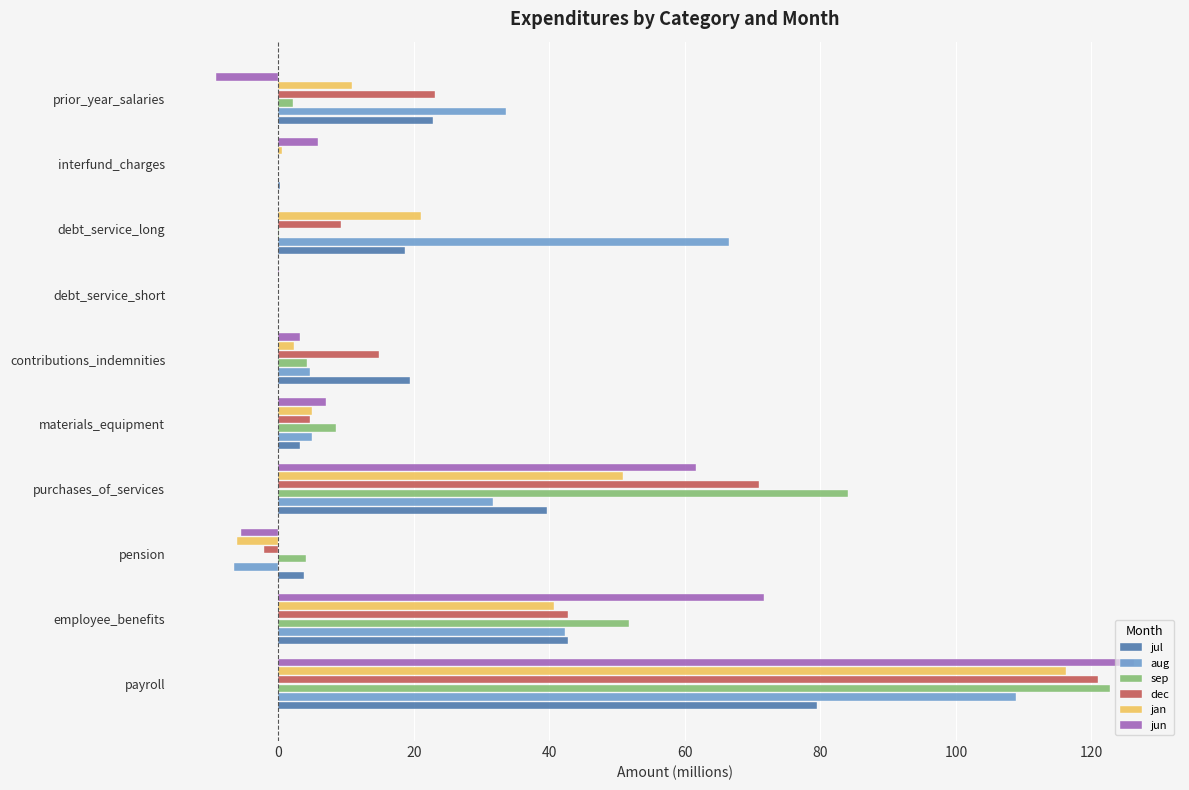

What is the difference between the second highest and second lowest values in the jan series?

50.9